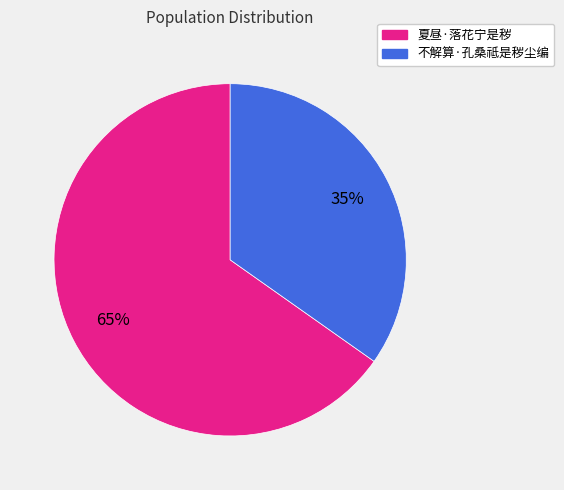

To the nearest percent, what percentage of the pie is 夏昼·落花宁是秽?

65%